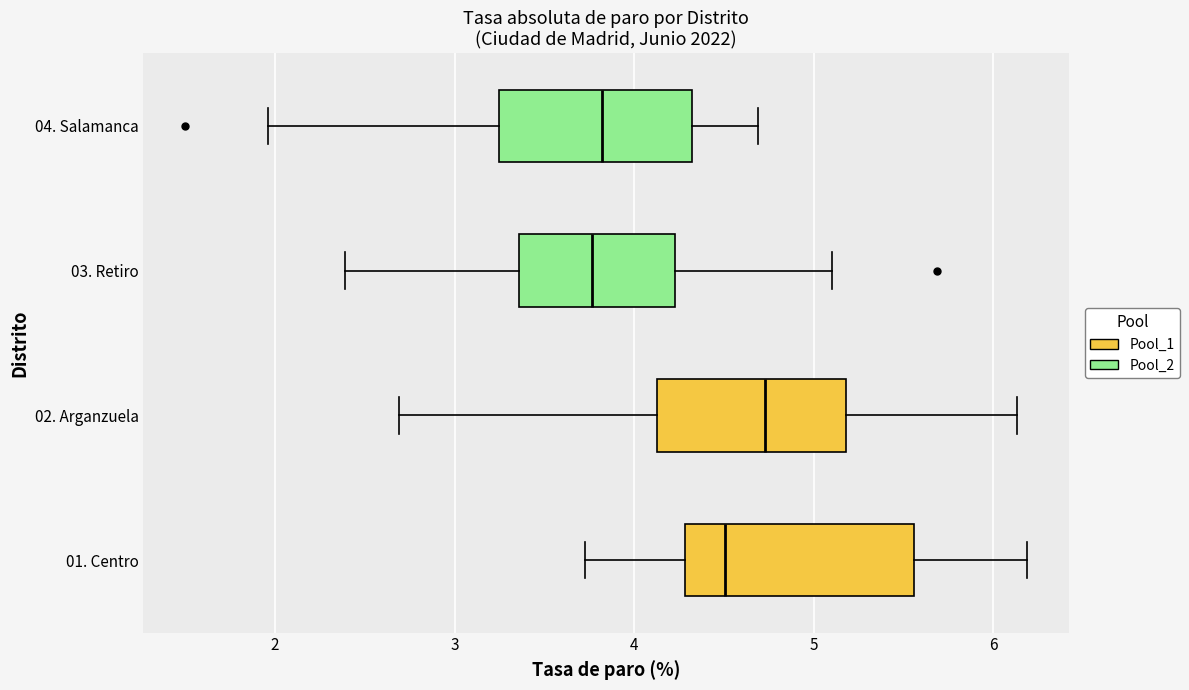

Reading bottom to top, read every box against the x-axis: the position of its median line, the range the box covers, and the ends of its whiskers. The values are not printed on the chart, so give them approximately, as read against the axis.

01. Centro: median 4.5, box 4.3 to 5.6, whiskers 3.7 to 6.2
02. Arganzuela: median 4.7, box 4.1 to 5.2, whiskers 2.7 to 6.1
03. Retiro: median 3.8, box 3.4 to 4.2, whiskers 2.4 to 5.1
04. Salamanca: median 3.8, box 3.2 to 4.3, whiskers 2.0 to 4.7